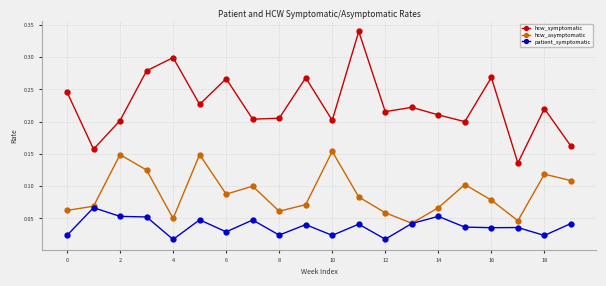

How many hcw_symptomatic values are between 0 and 1?

20